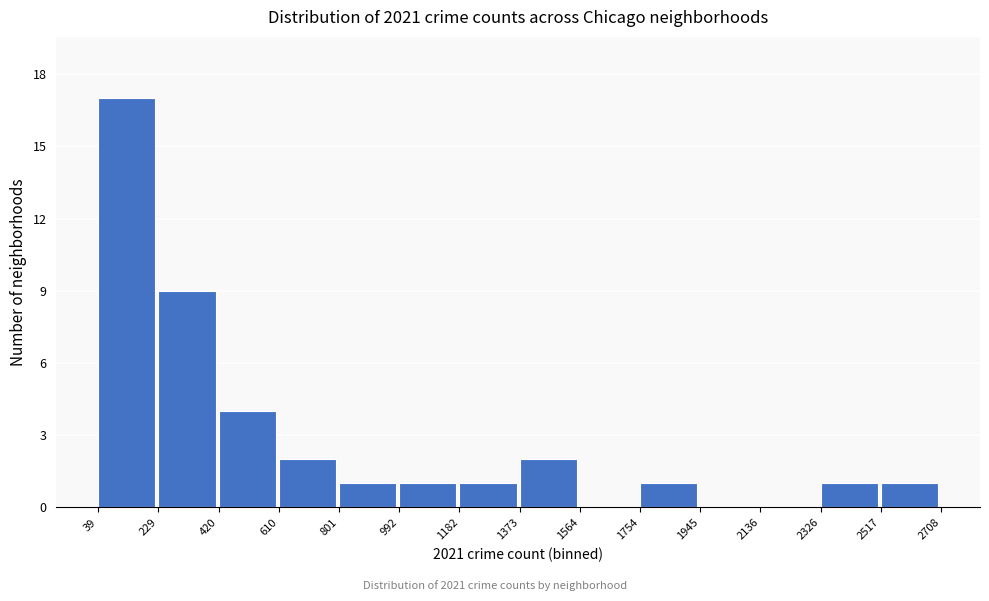

Which range on the x-axis has the tallest bar?

39 to 229